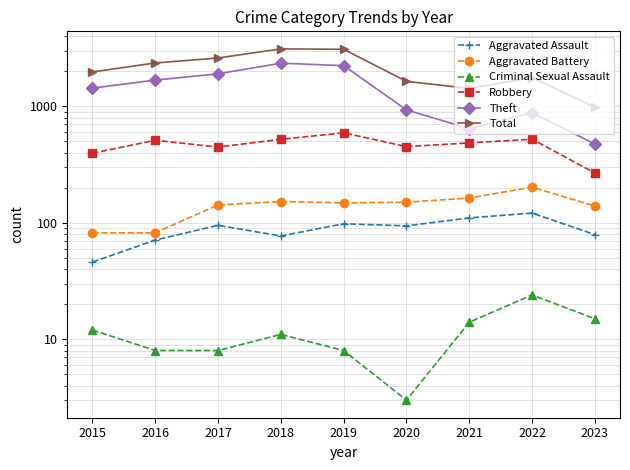

How many interior local peaks does the Criminal Sexual Assault series have?

2